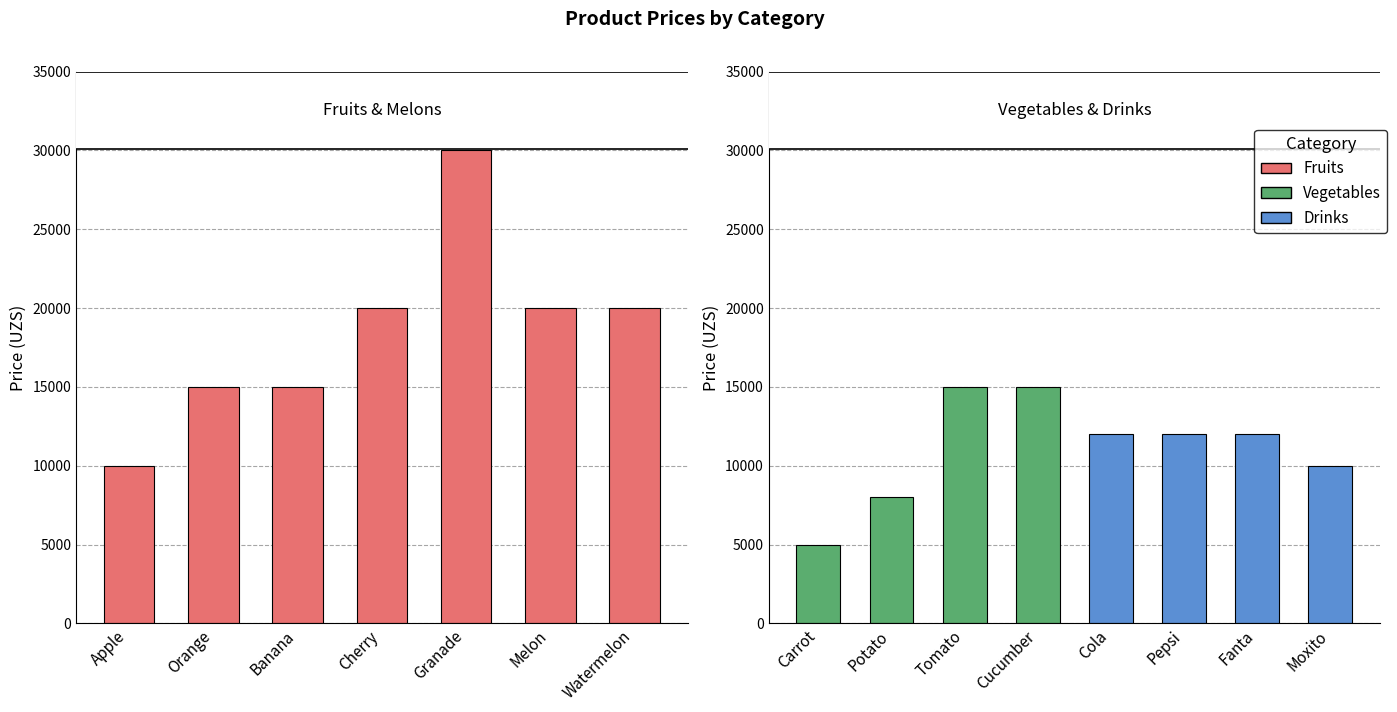

List the labels in order of value, smallest first.

Apple, Orange, Banana, Cherry, Melon, Watermelon, Granade